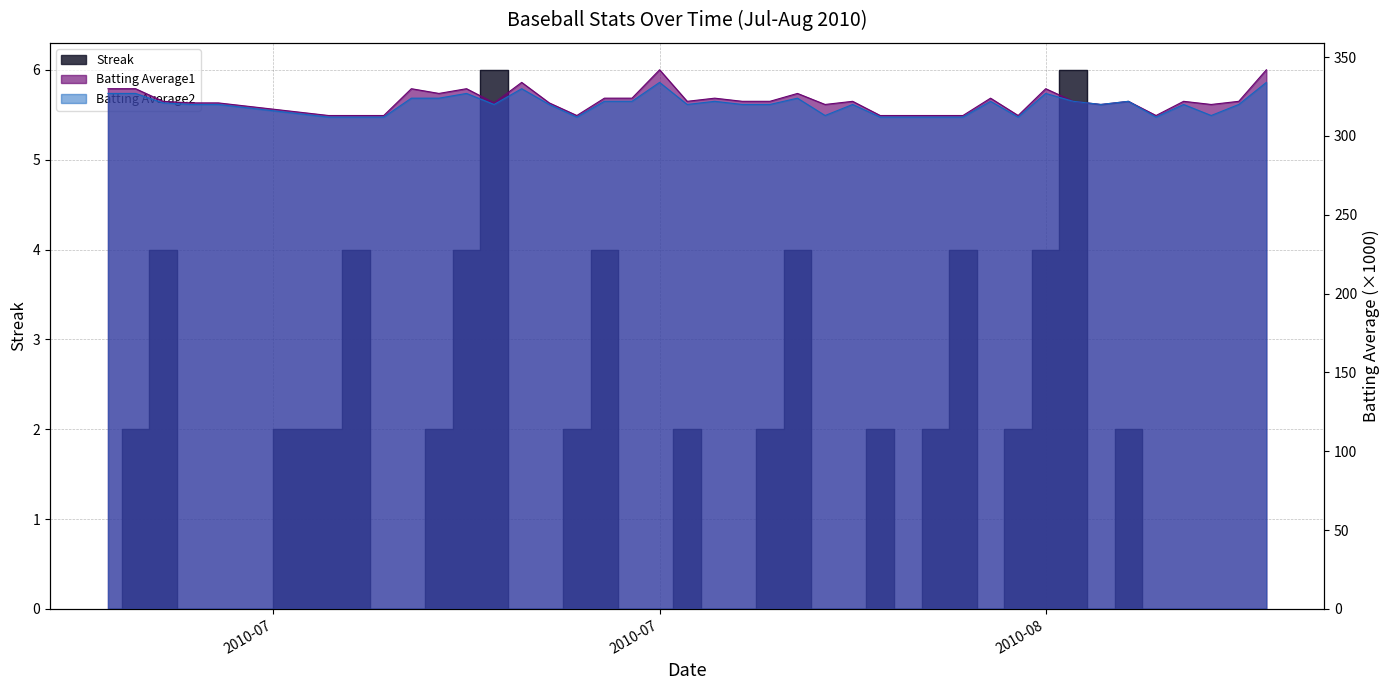

Rank the series at 2010-07-15 from highest to lowest value.

Batting Average1, Batting Average2, Streak